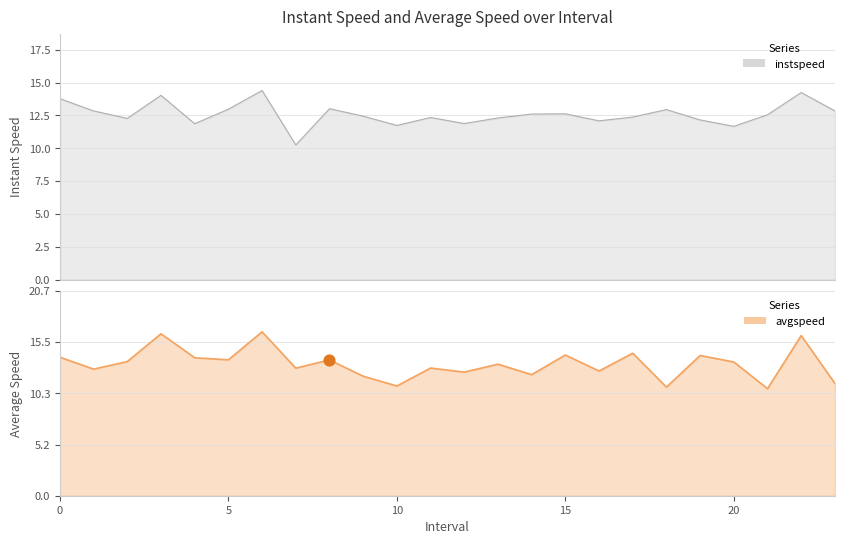

Which series contains the lowest Y value?

instspeed